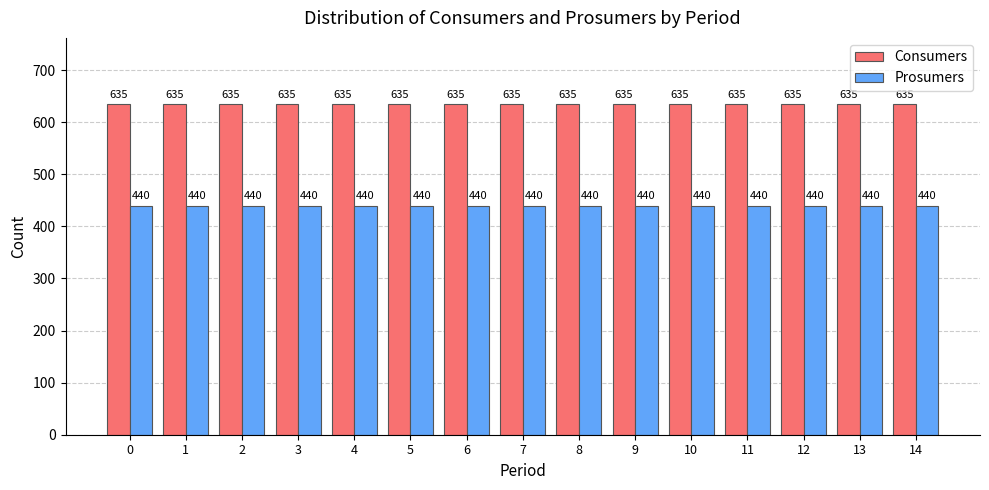

Rank the series by their maximum value, from lowest to highest.

Prosumers, Consumers